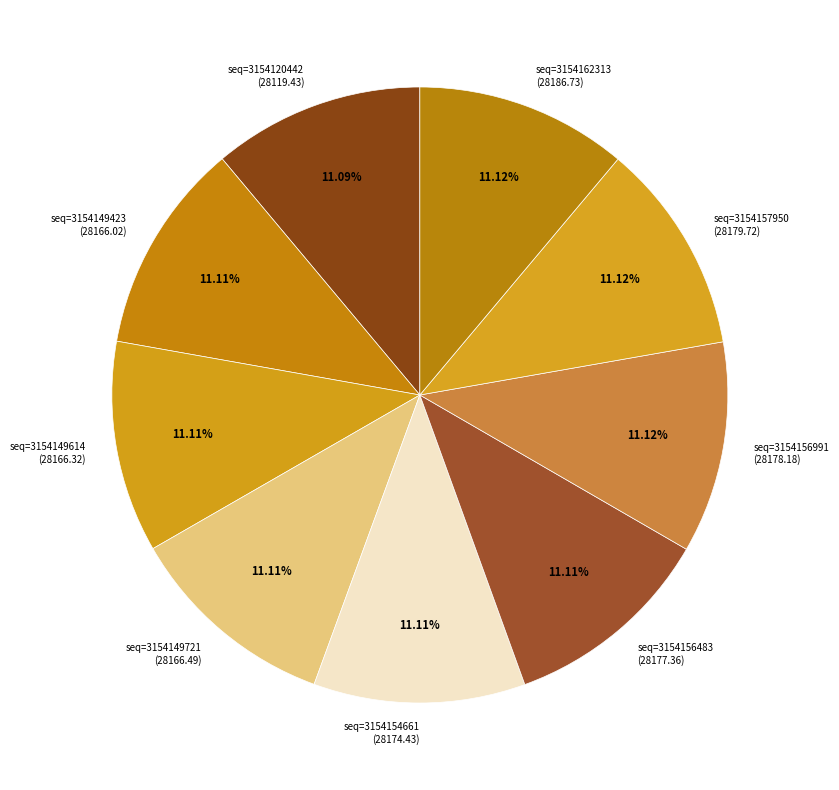

What is the ratio of the value at seq=3154149614 (28166.32) to the value at seq=3154157950 (28179.72)?

1.0